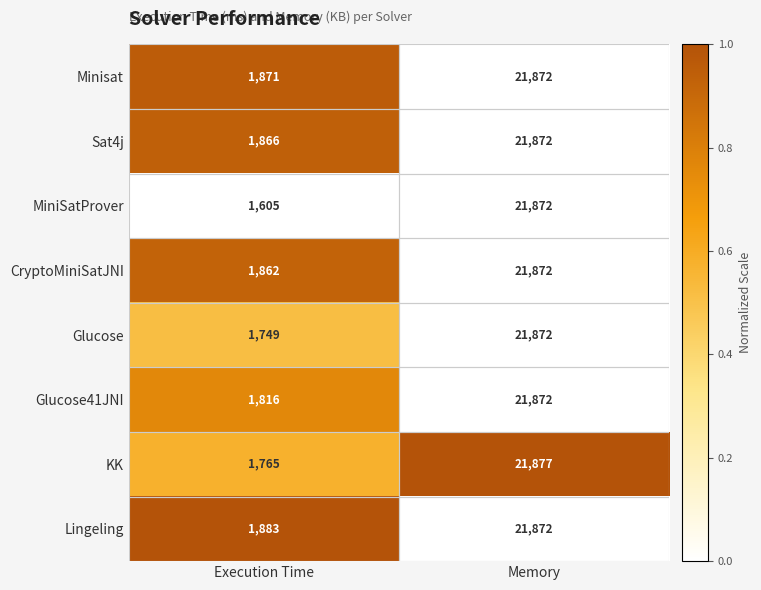

At which category is the sum across all series the highest?

Memory